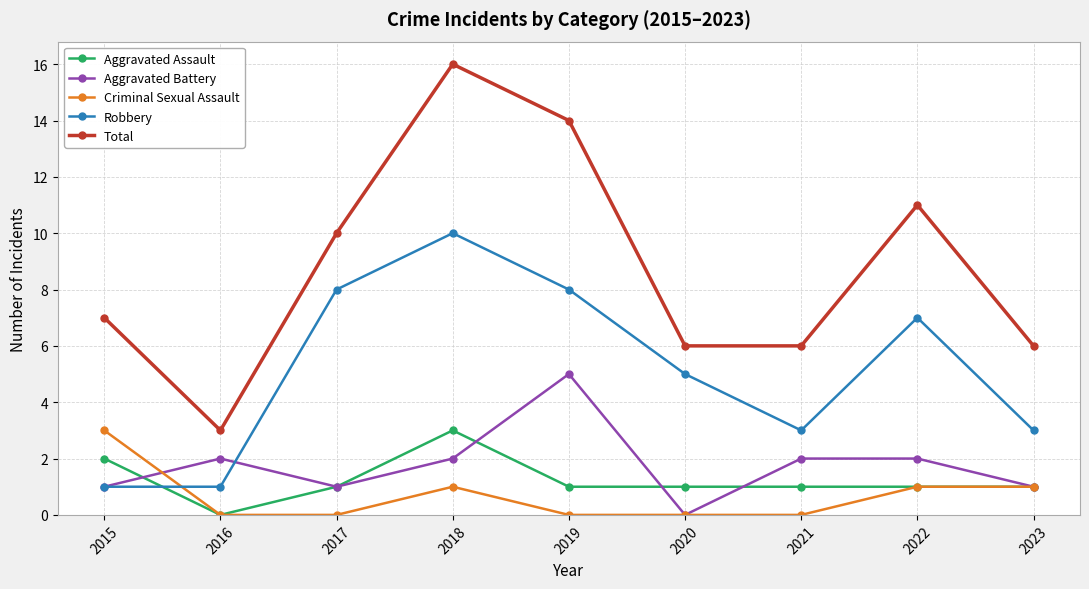

True or false: Robbery and Total intersect in this chart.

False